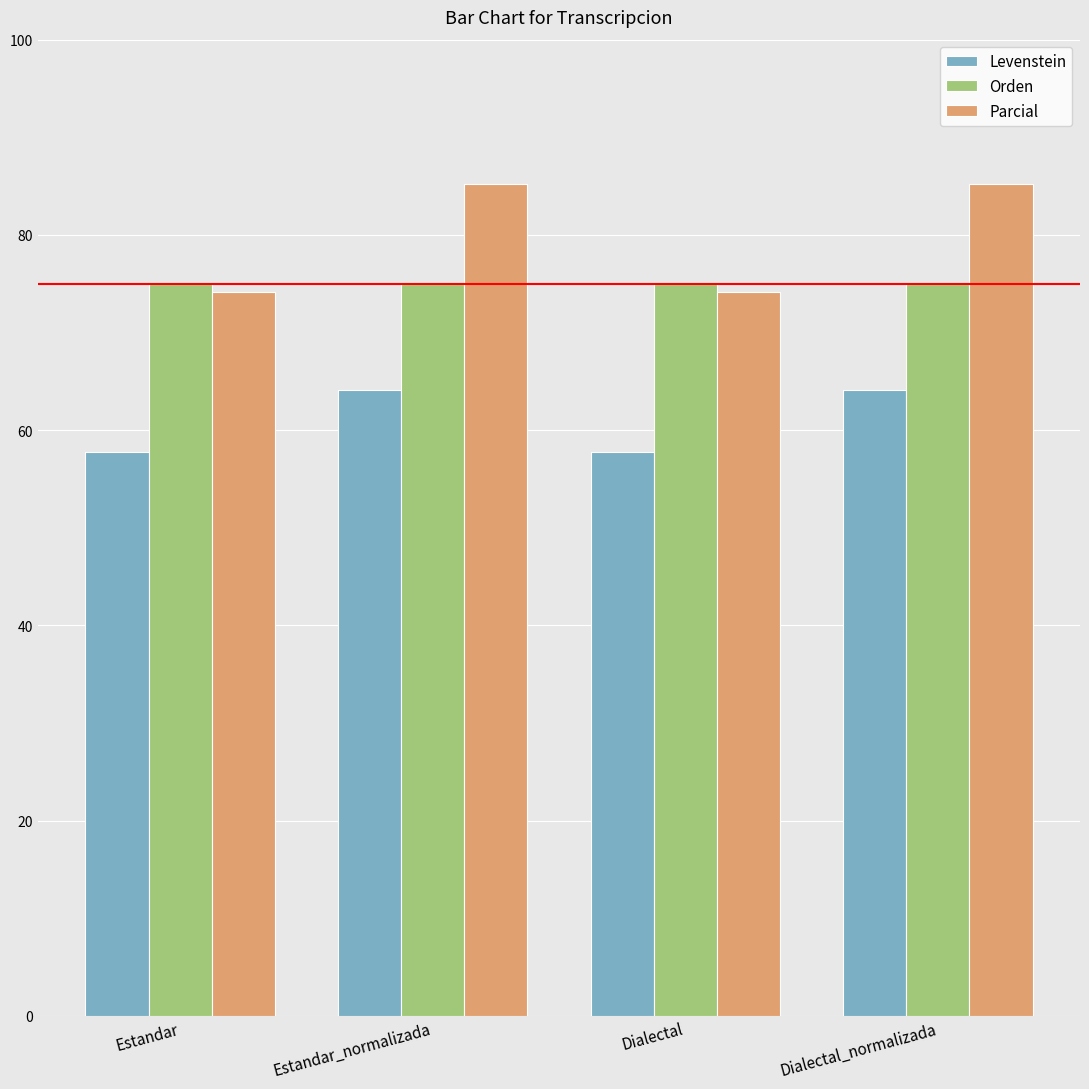

The Parcial series shows 85.2 at Dialectal_normalizada. True or false?

True